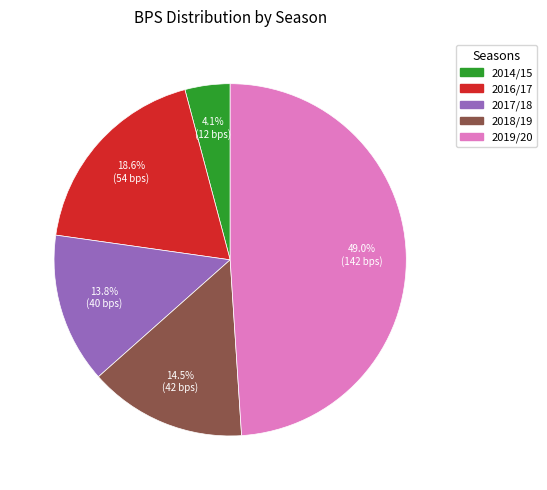

To the nearest percent, what is the average slice percentage?

20%